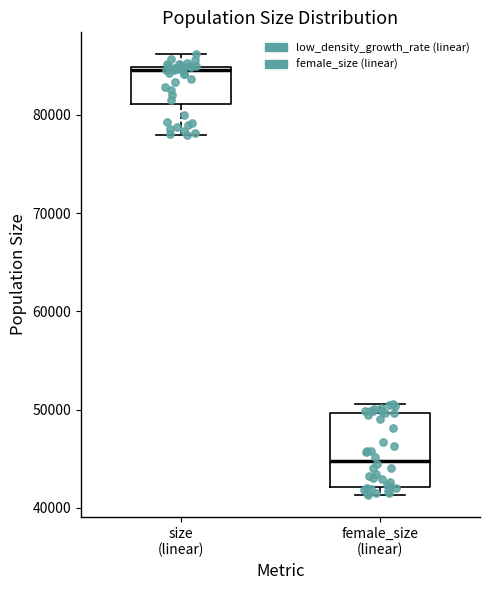

Comparing the boxes themselves (not the whiskers), which one is the tallest?

female_size (linear)